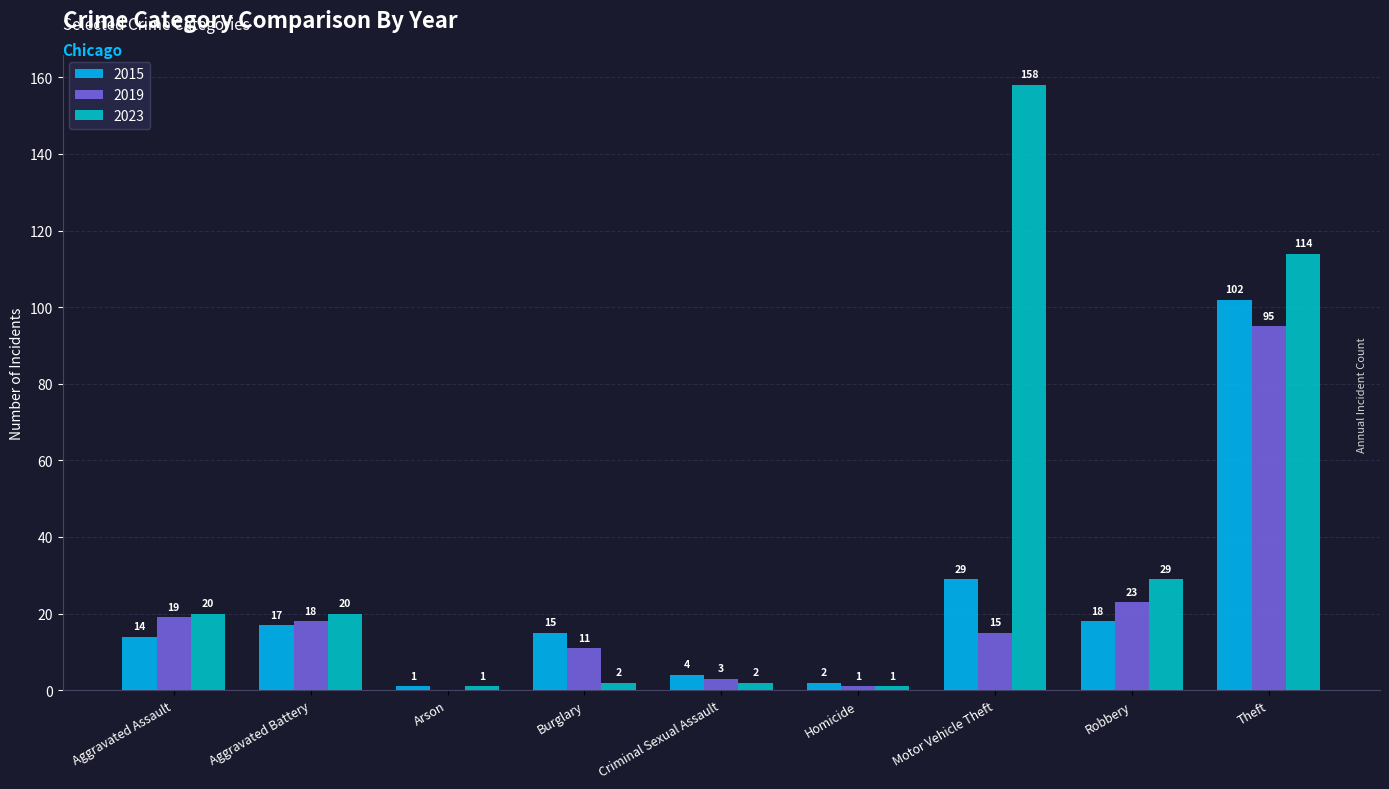

Which label corresponds to the largest value in the chart?

Motor Vehicle Theft